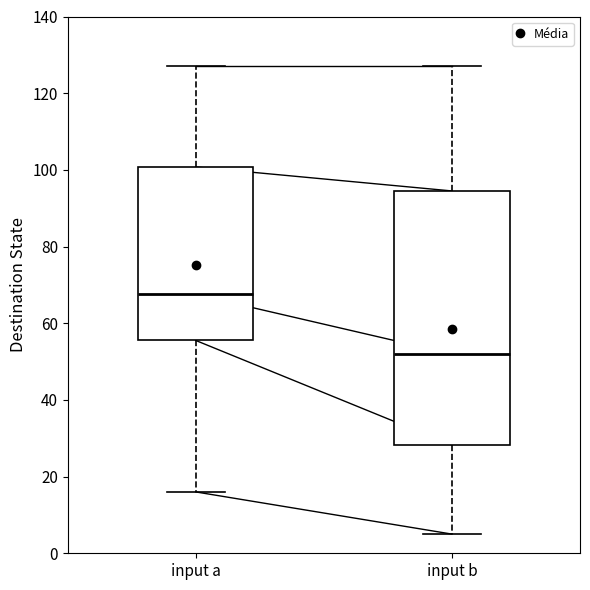

Which box has the highest median line?

input a